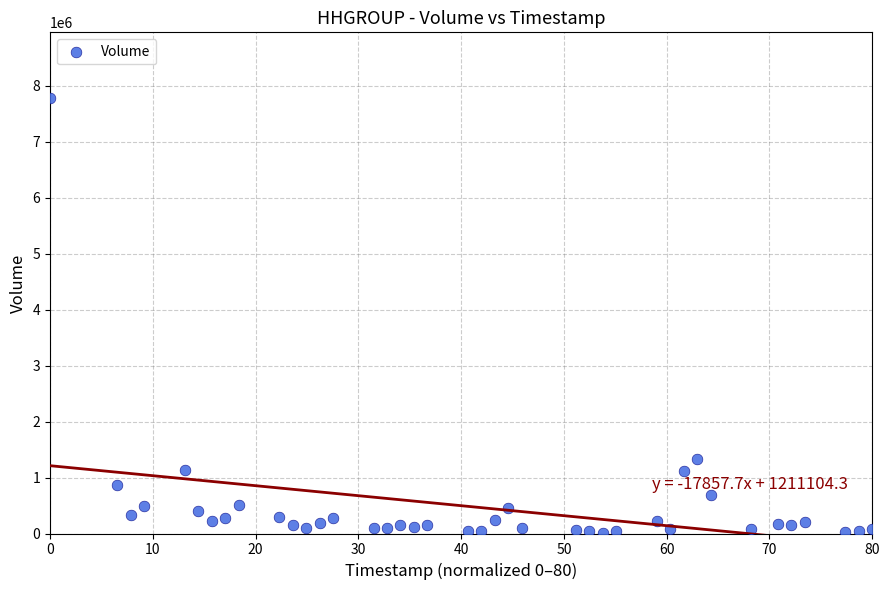

What Y value in the scatter plot is closest to 3899473?

1325429